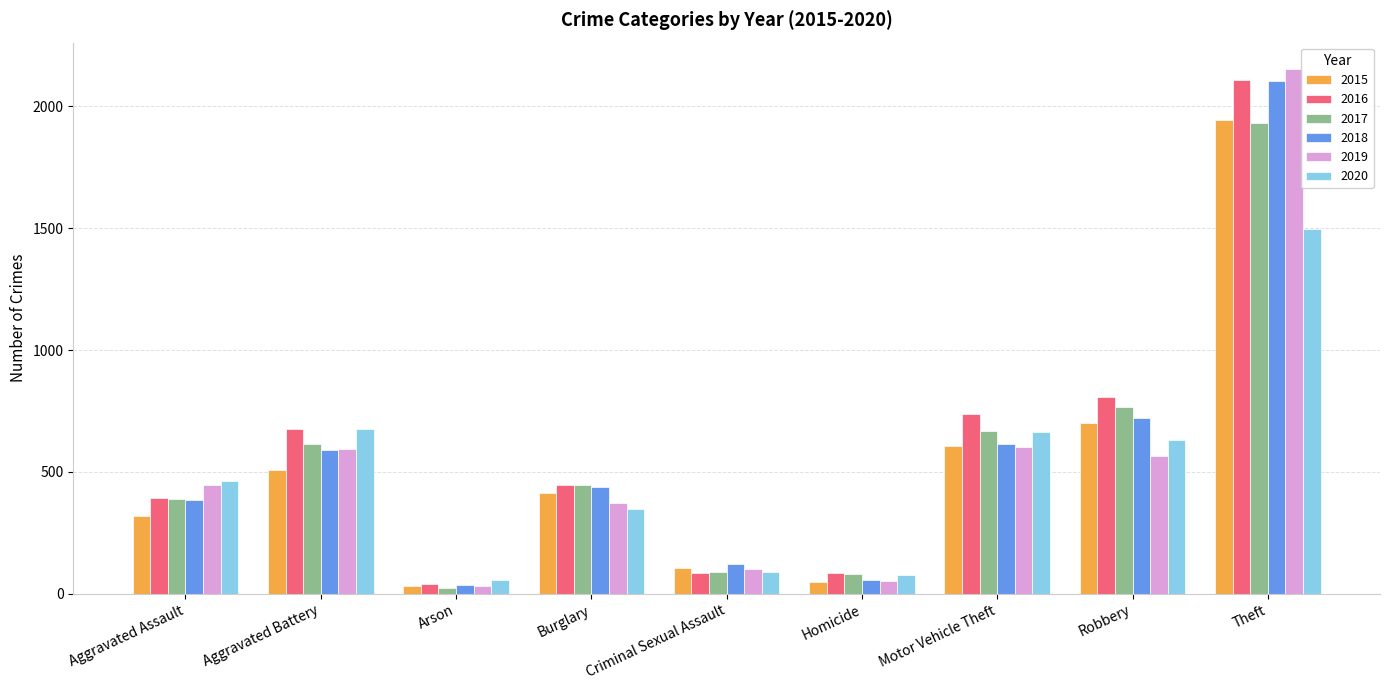

What is the difference between the 2016 values at Robbery and Burglary?

363